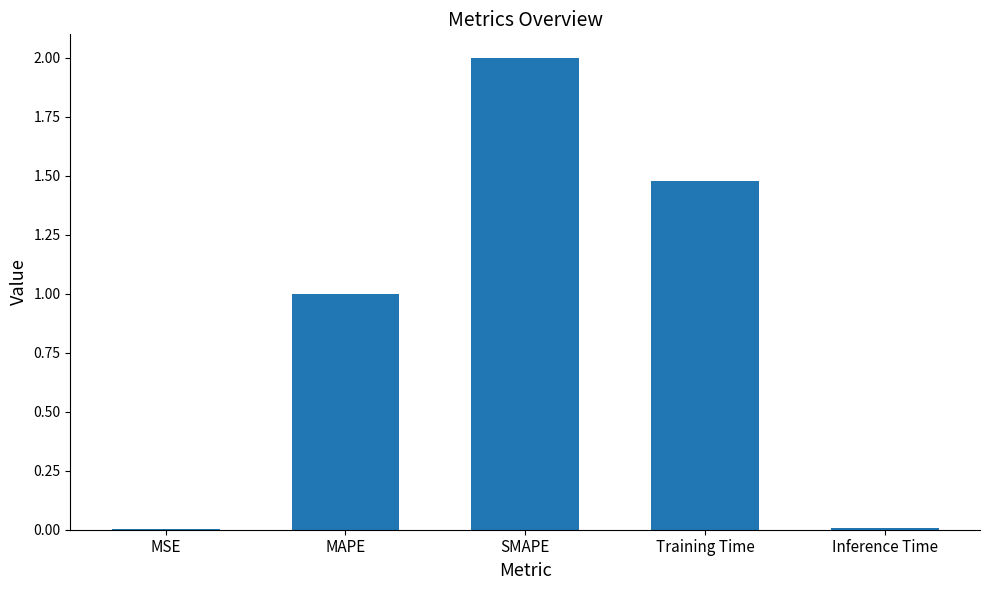

What is the sum of all values?

4.5